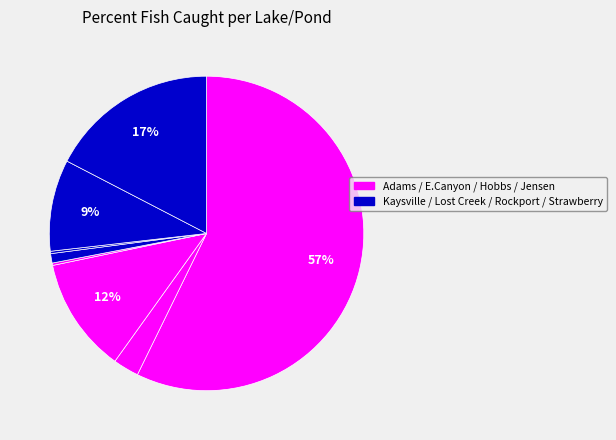

Which category has the smallest portion of the pie?

Jensen